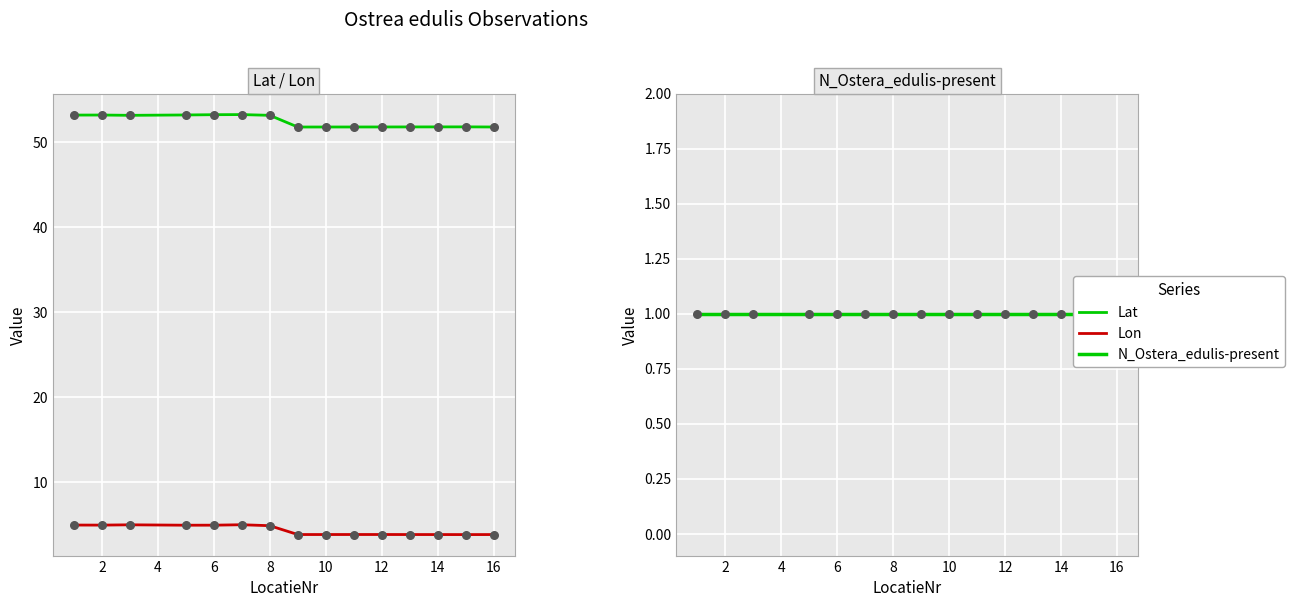

Is the value of Lon at 14 greater than the value of Lat at 14?

No